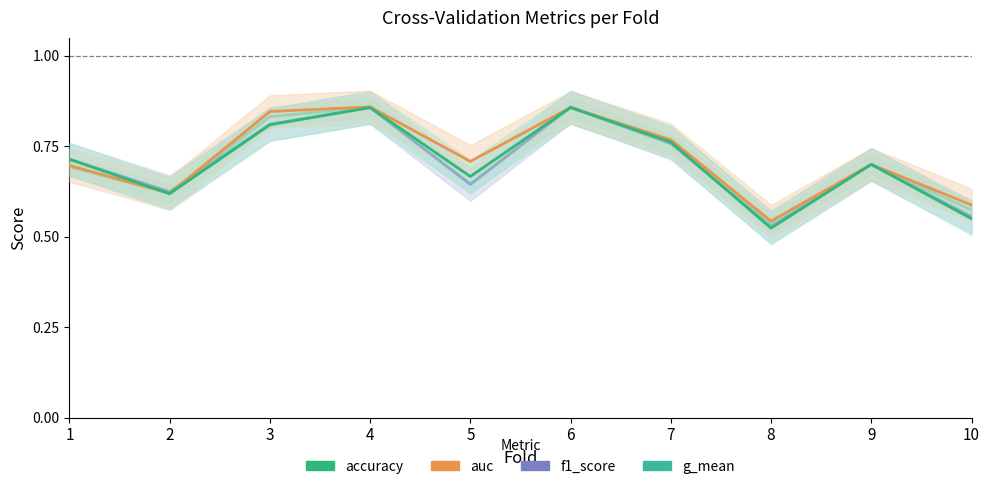

Which series ends up on top after the final intersection of accuracy and auc?

auc